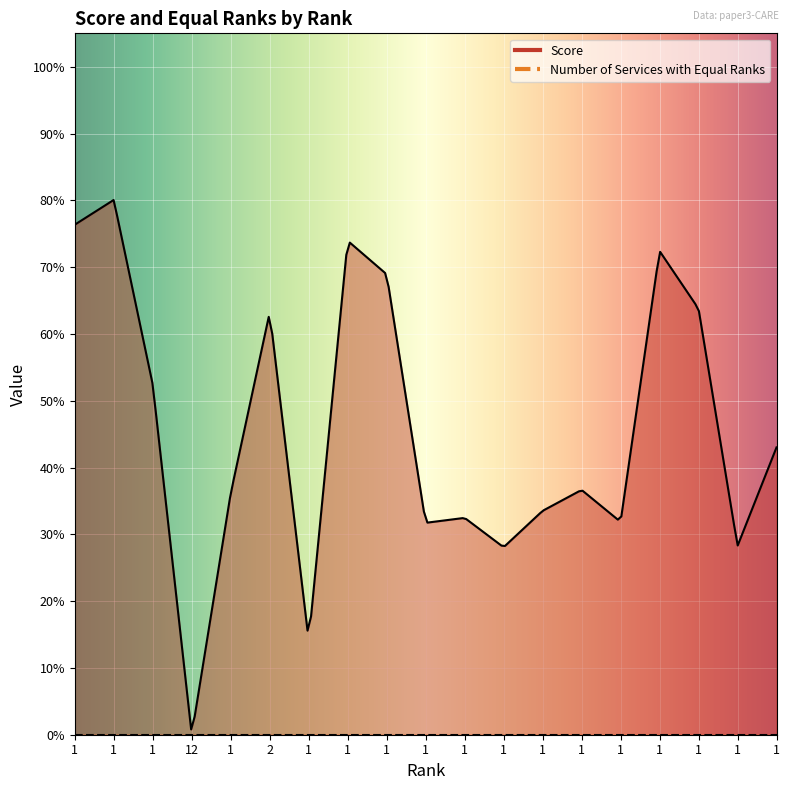

Reading left to right, what are all the values shown in this chart?

Score: 0.8	0.8	0.5	0.0	0.4	0.6	0.1	0.7	0.7	0.3	0.3	0.3	0.3	0.4	0.3	0.7	0.6	0.3	0.4
Number of Services with Equal Ranks: 0.0	0.0	0.0	0.0	0.0	0.0	0.0	0.0	0.0	0.0	0.0	0.0	0.0	0.0	0.0	0.0	0.0	0.0	0.0